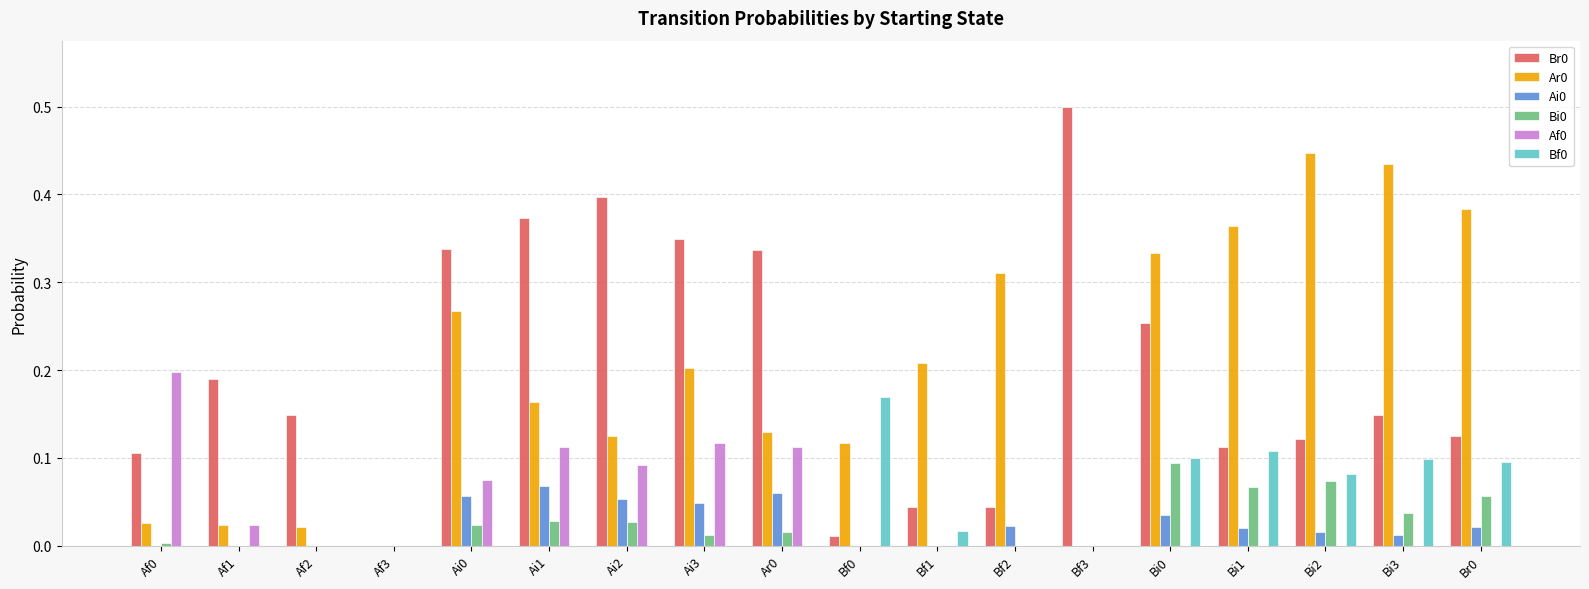

The Af0 series shows 0.1 at Bf2. True or false?

False